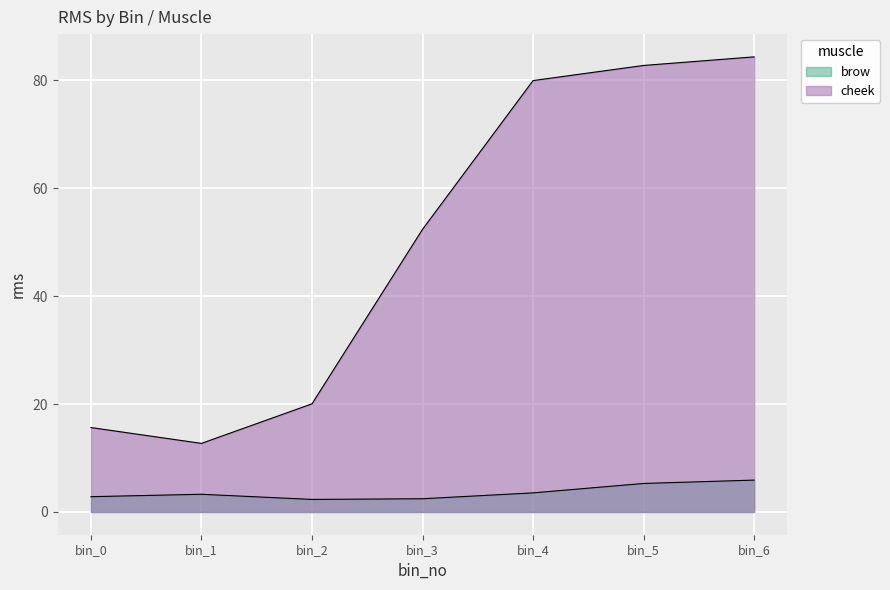

Does the chart display data point markers on the line(s)?

No